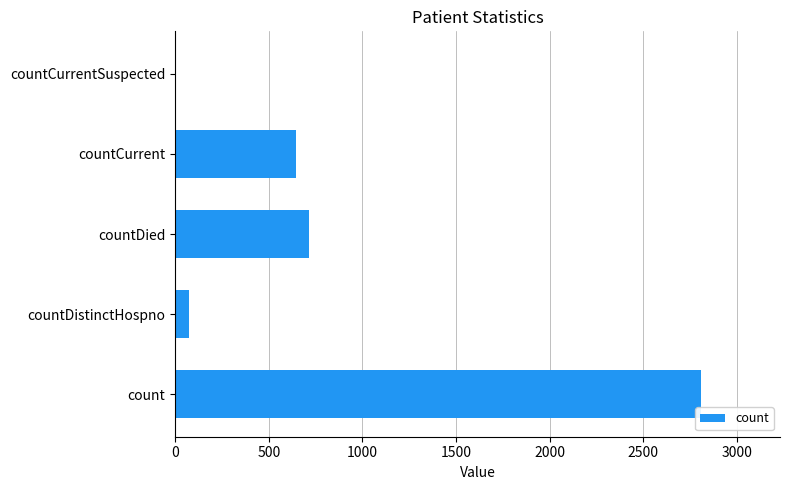

True or false: the data shows 197 at countCurrent.

False